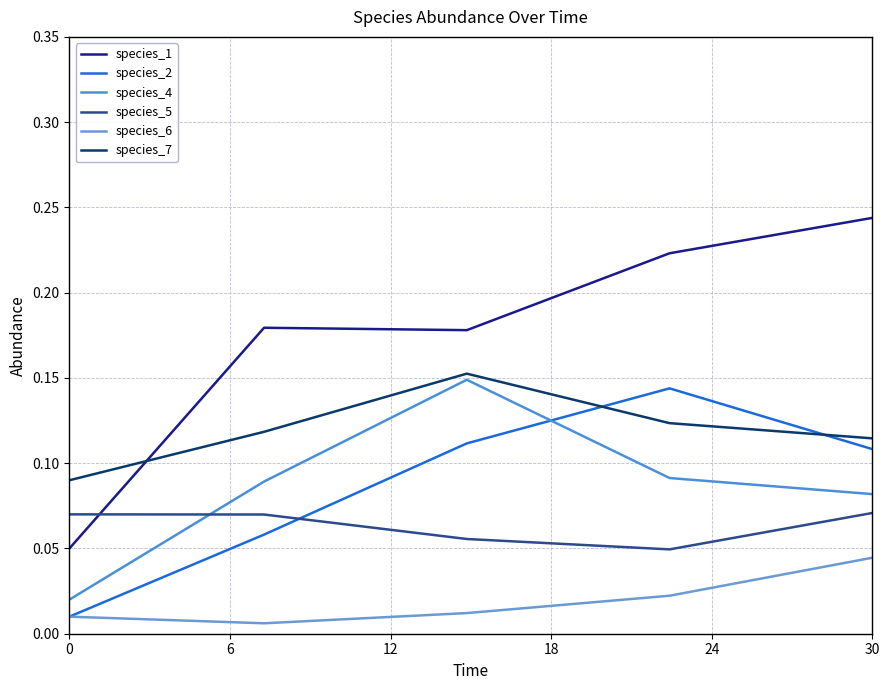

How many lines are shown in the chart?

6